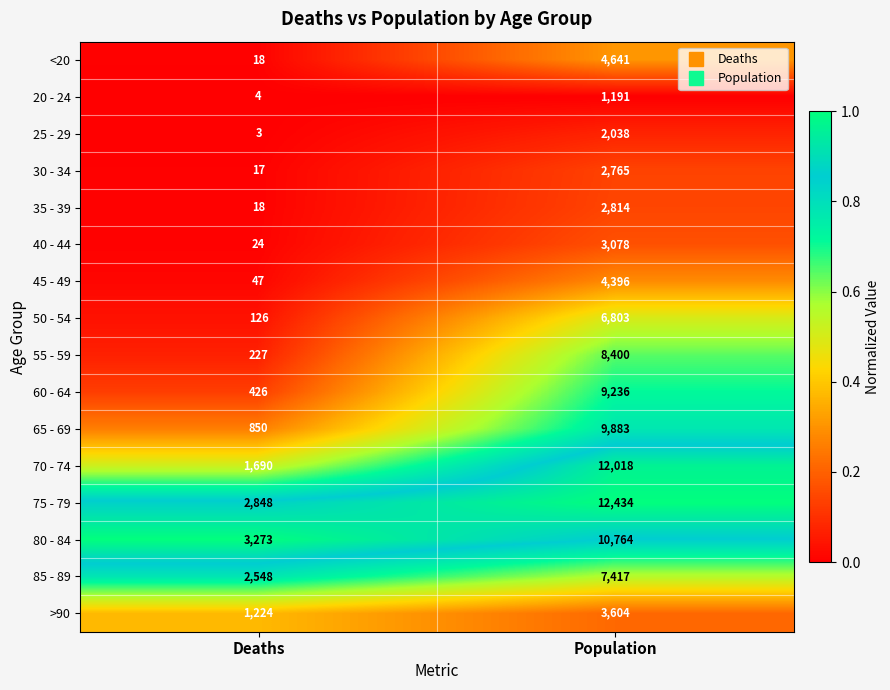

Read the 35 - 39 value at Deaths.

18